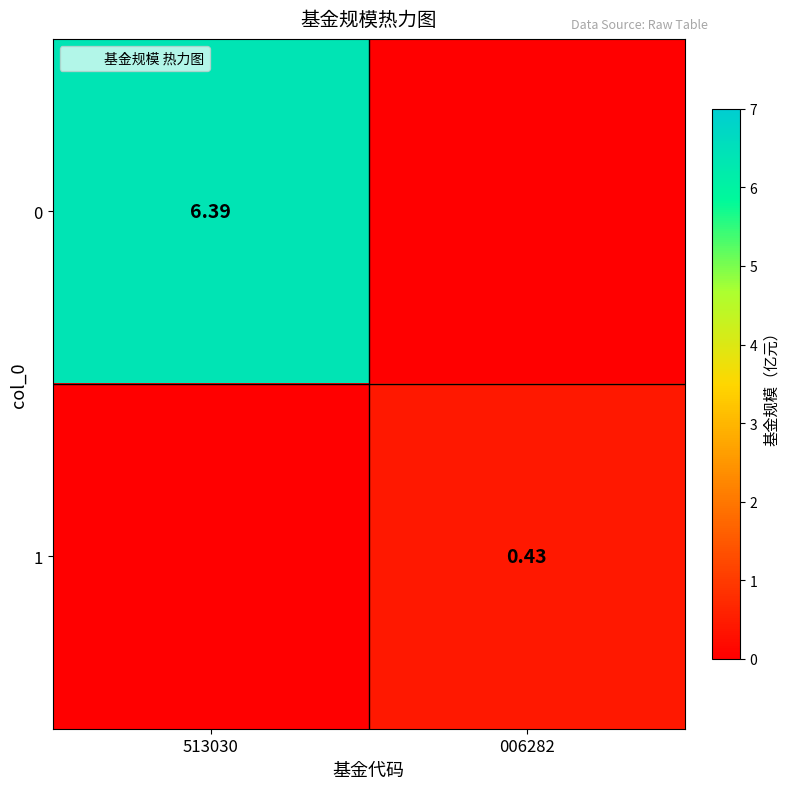

What is the average value of the 0 series?

3.2